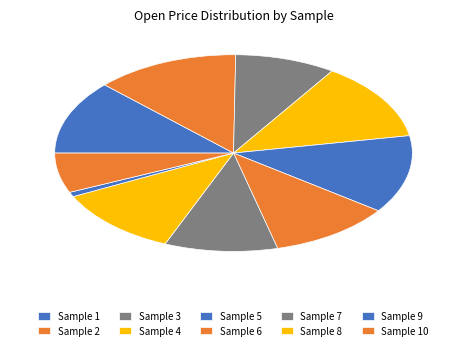

How many segments does this pie chart have?

10